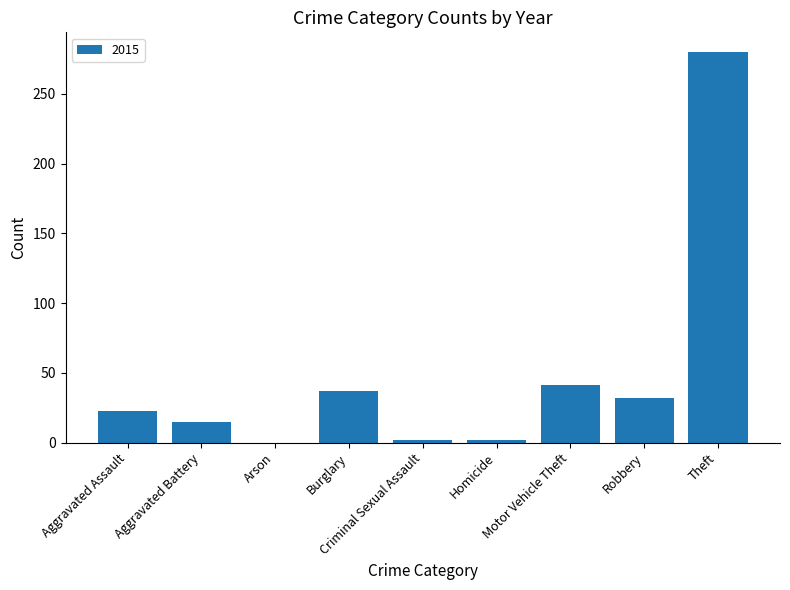

What is the maximum value shown in the chart?

280